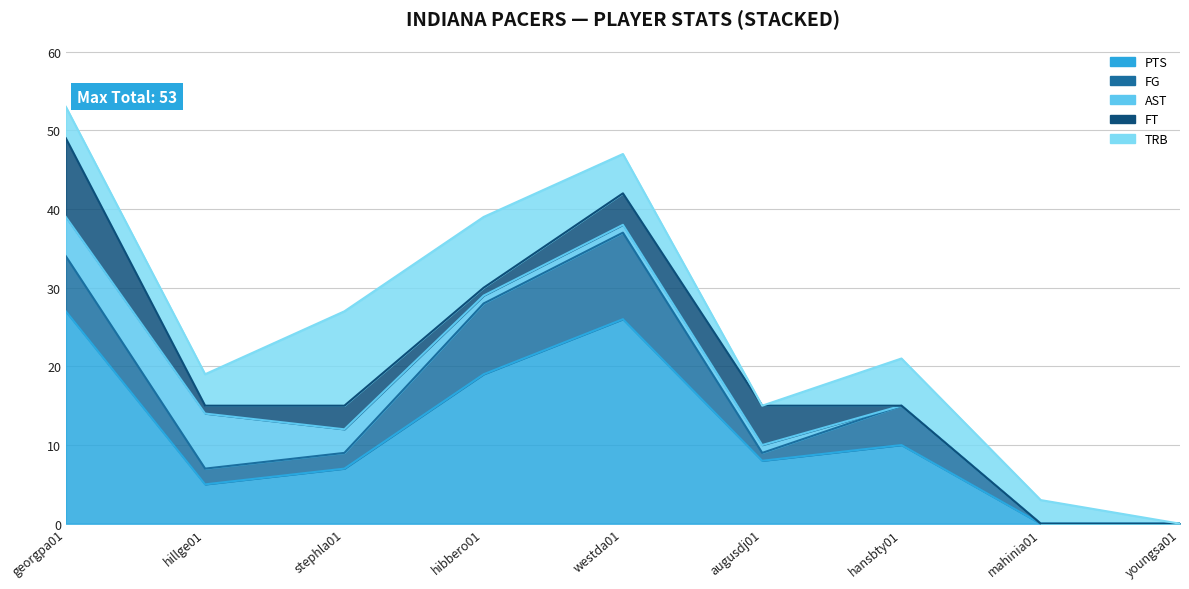

What is the difference between the maximum and minimum values in the AST series?

7